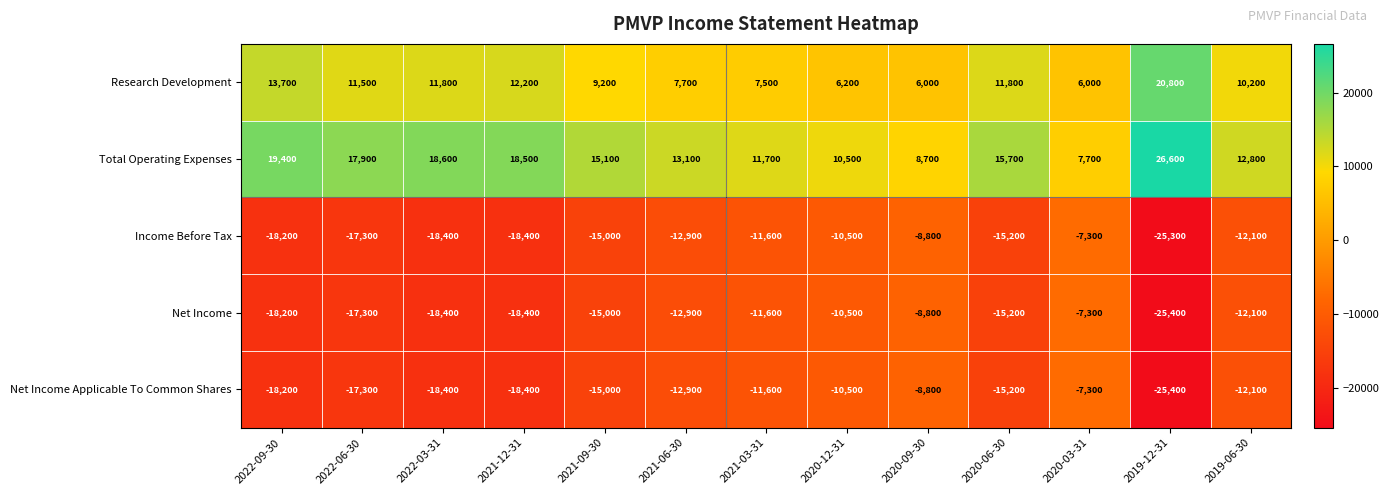

Is it true that Net Income Applicable To Common Shares equals -17834 at 2021-03-31?

False